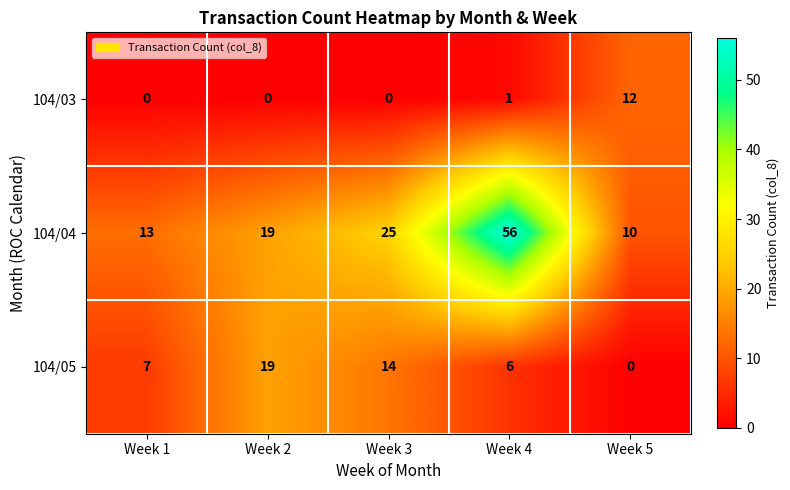

Where is 104/04 nearest to the value 33?

Week 3